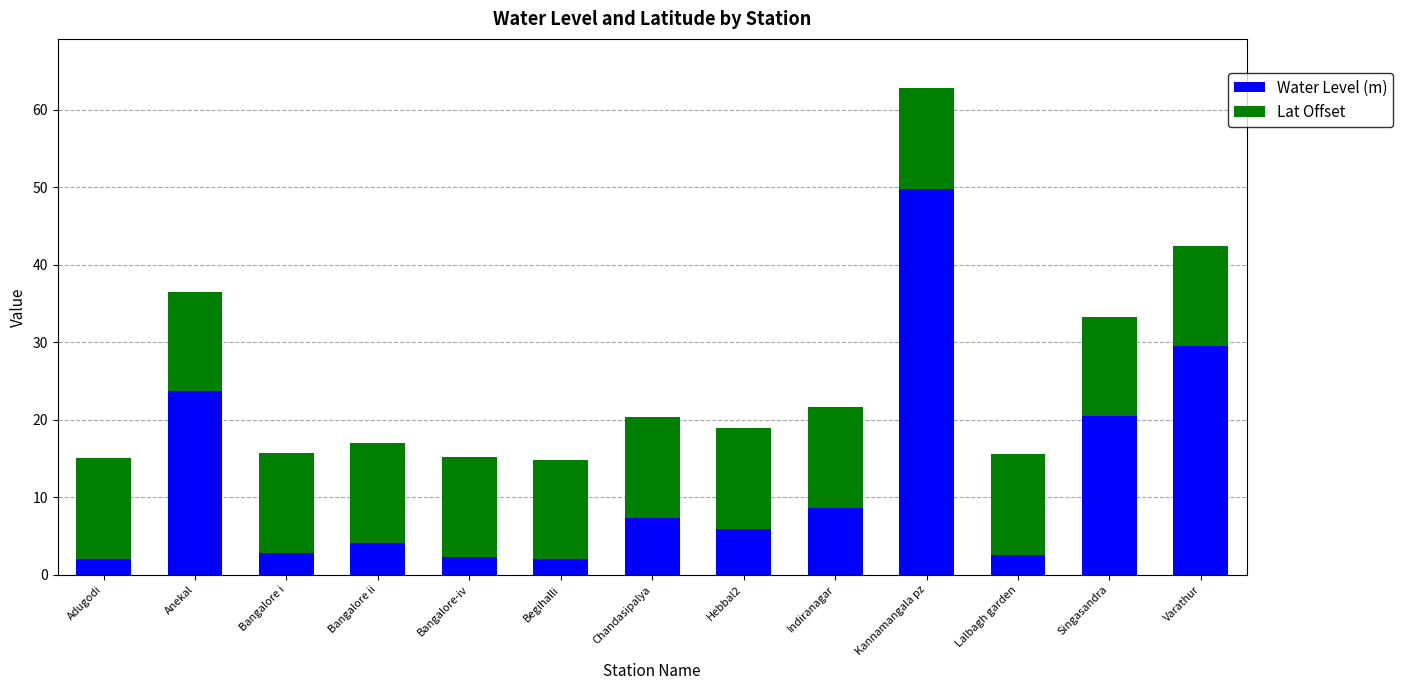

How many distinct data groups are displayed?

2